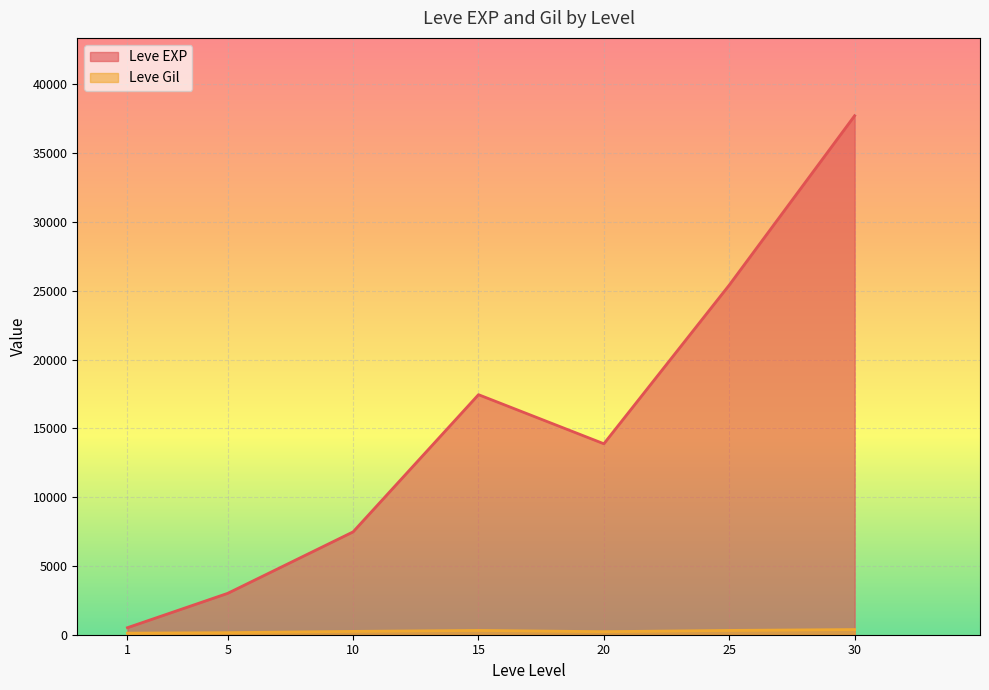

Between 10 and 30, which series saw the biggest shift?

Leve EXP